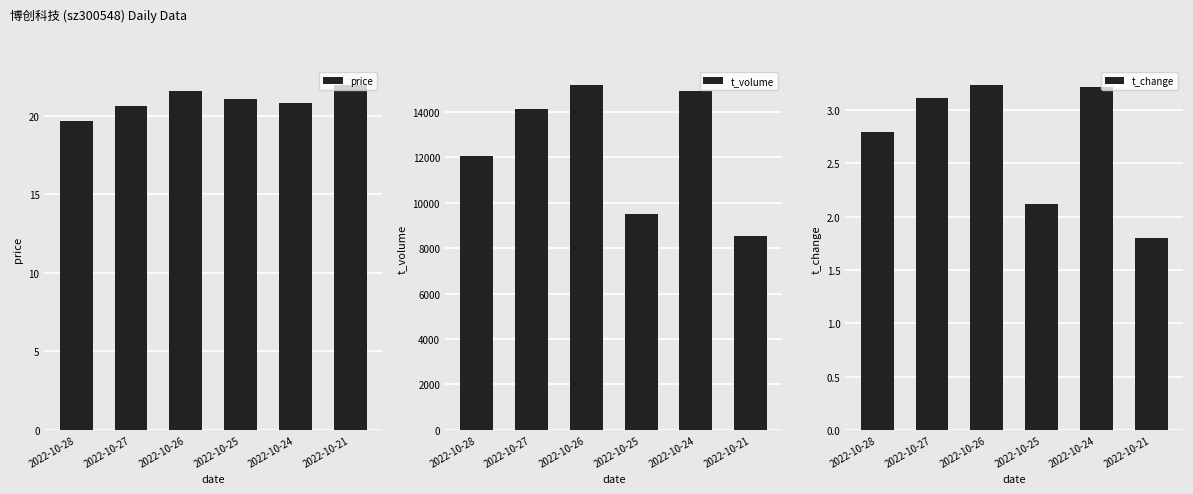

What is the lowest value of the t_volume series?

8514